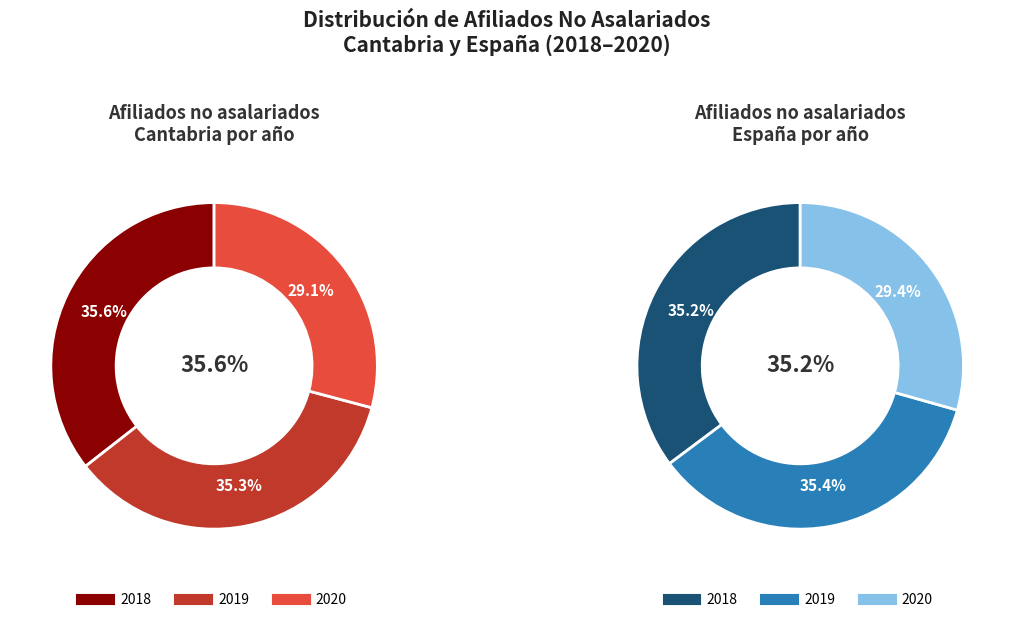

Is the sum of 11 and 17 greater than half?

No